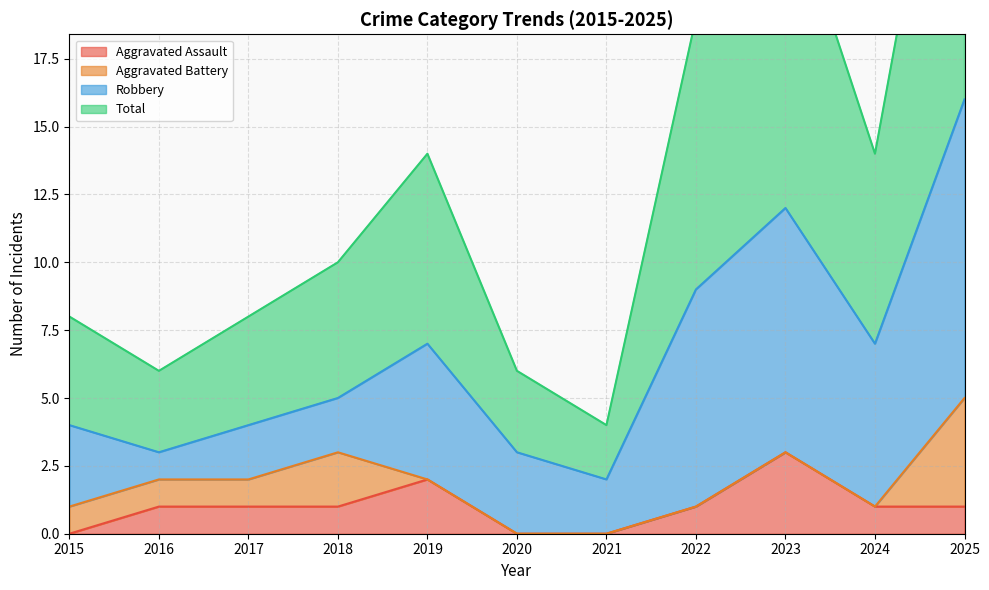

True or false: Aggravated Assault has a value of 0 at 2018.

False